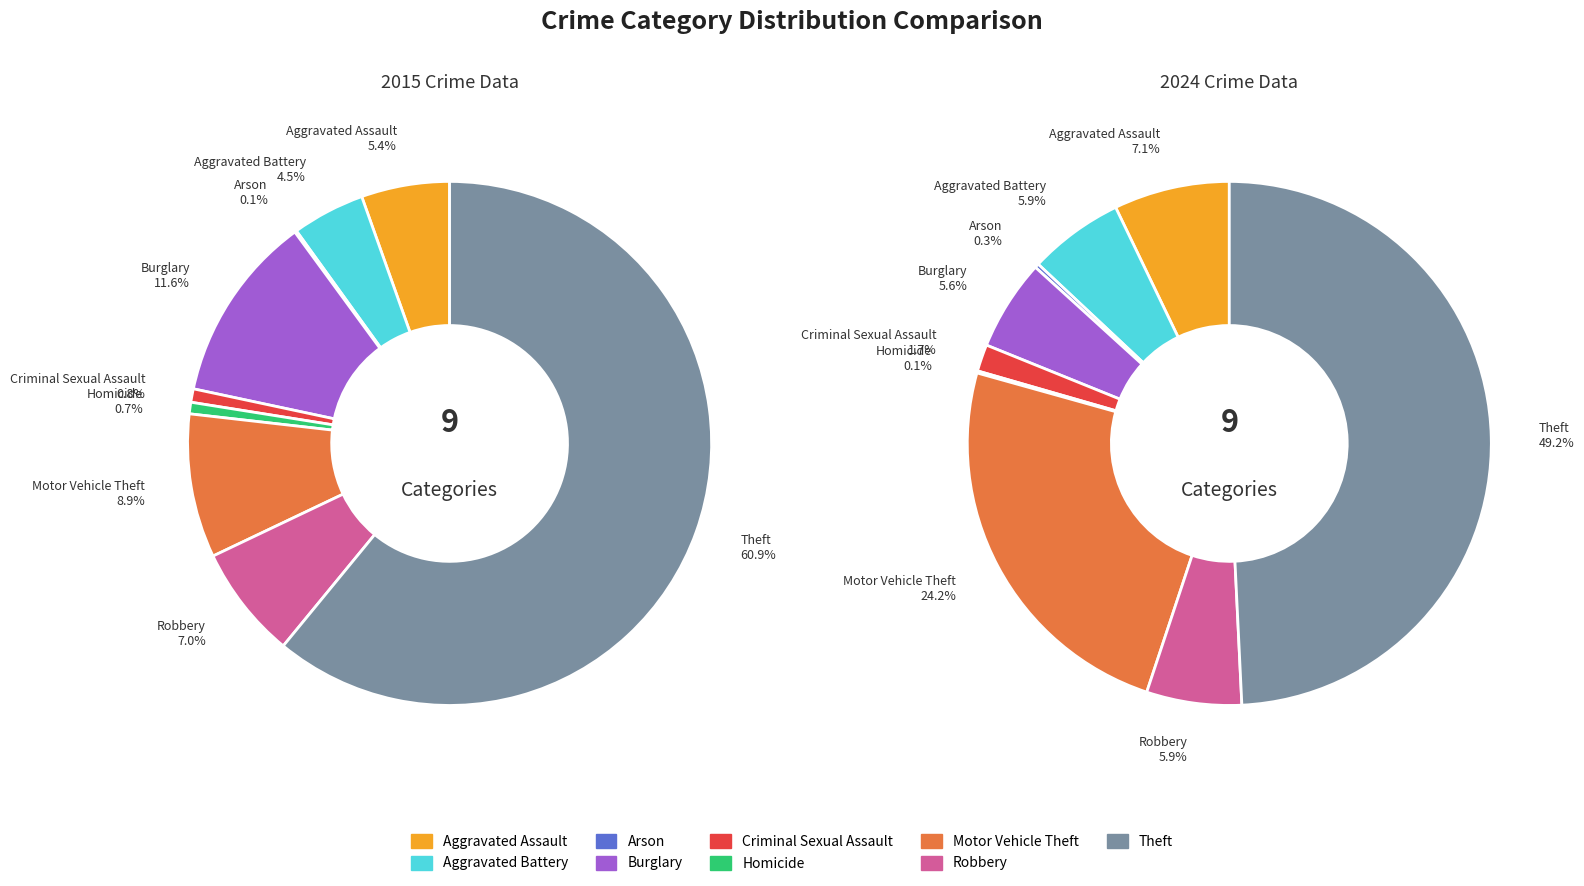

What is the total percentage of 2 and 3?

11.7%